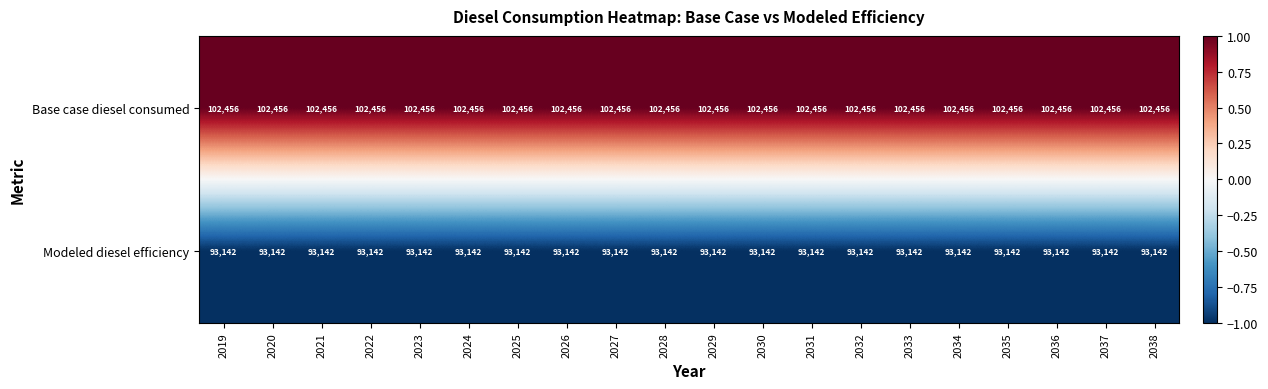

Which series has the largest total across all categories?

Base case diesel consumed